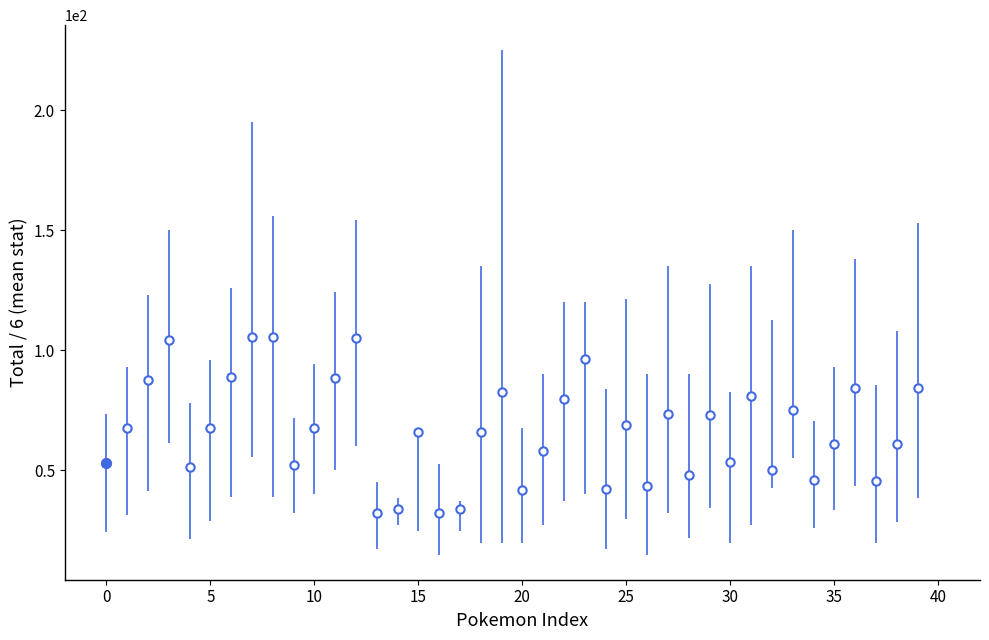

What is the smallest value displayed?

32.5